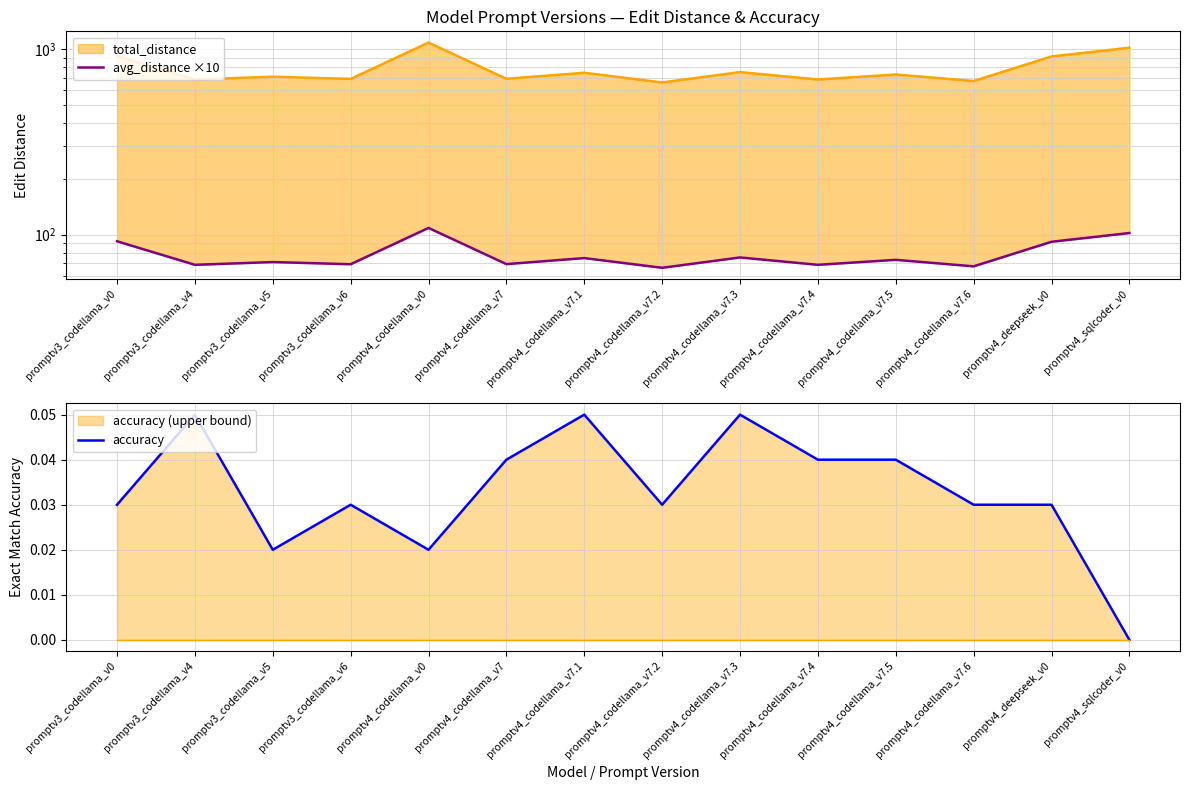

What is the difference between the maximum and second lowest values in the avg_distance ×10 series?

41.3